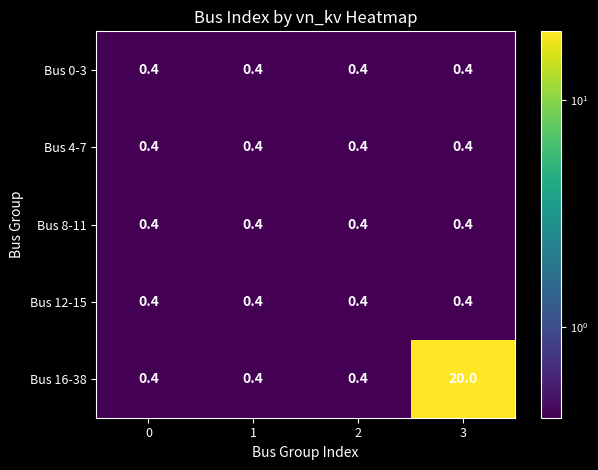

True or false: Bus 8-11 has a value of 0.7 at 1.

False